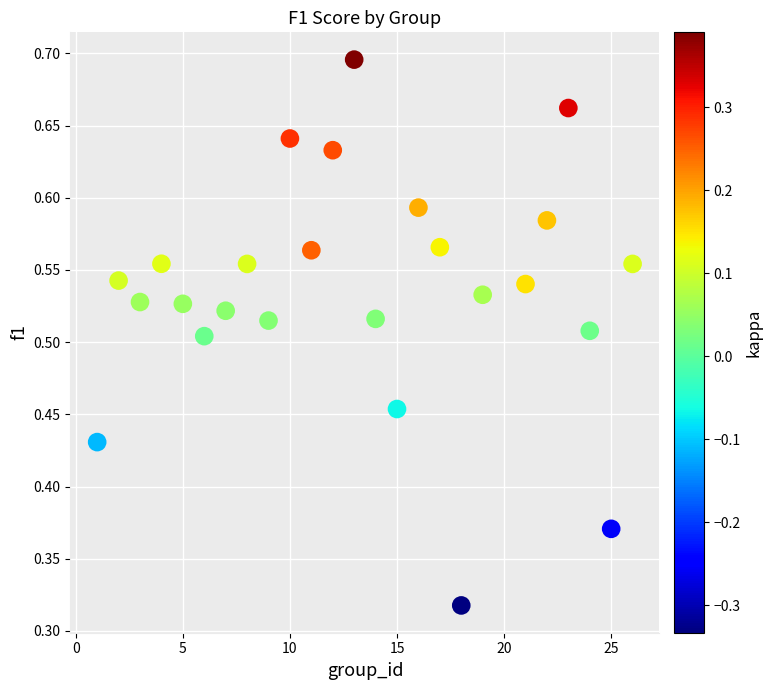

What is the range of X values (max minus min)?

25.0